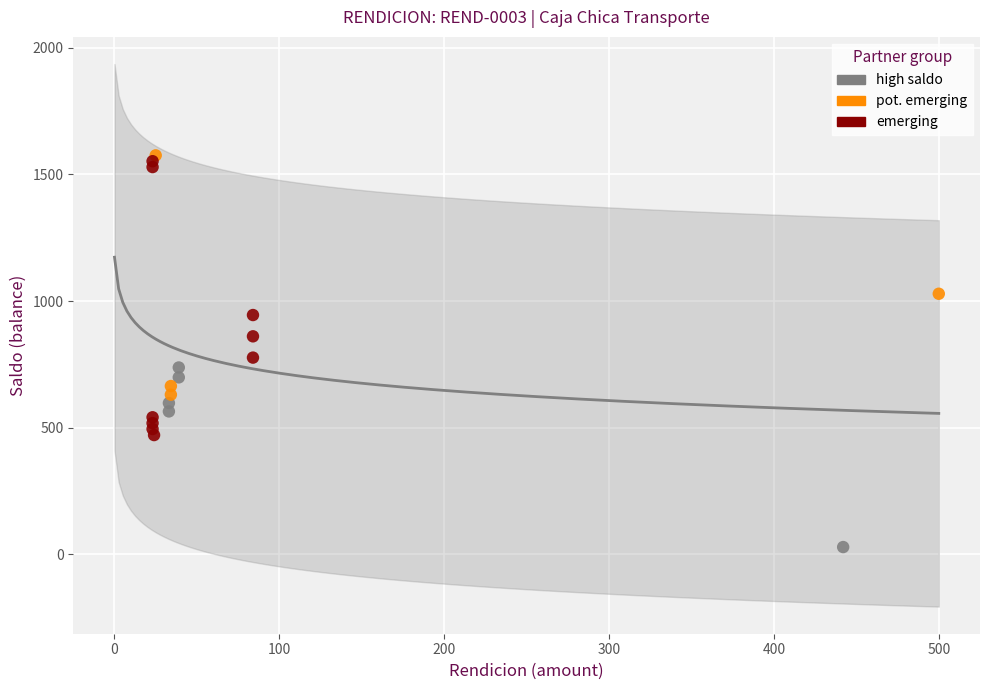

Which series reaches the minimum Y coordinate?

high saldo